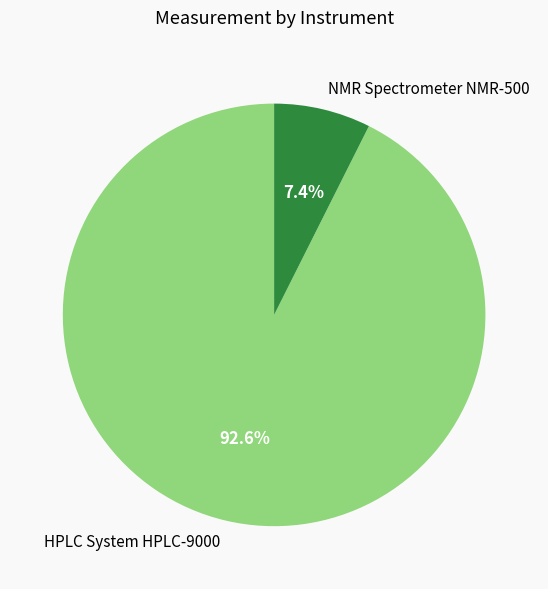

To the nearest percent, what is the average slice percentage?

50%